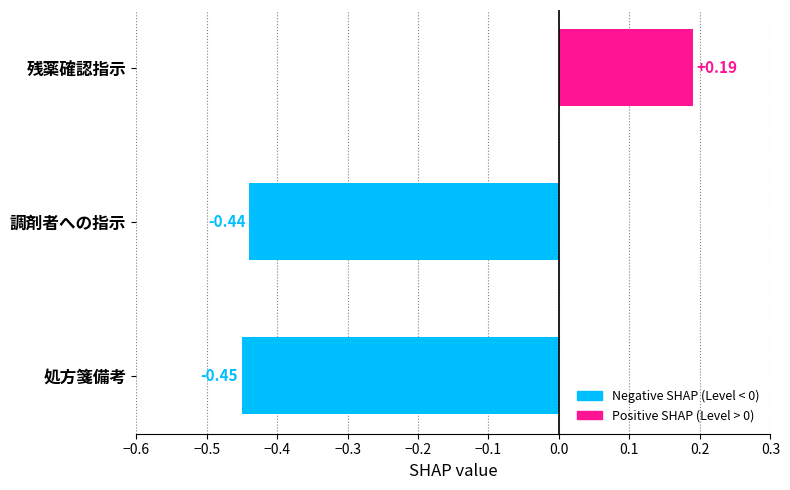

Which has a higher value, 残薬確認指示 or 処方箋備考?

残薬確認指示